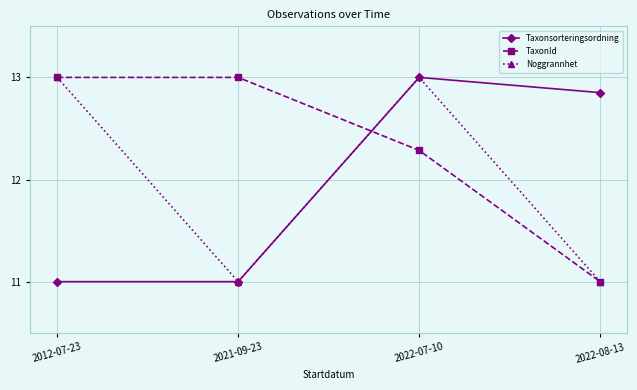

How many times do Taxonsorteringsordning and TaxonId cross each other?

1